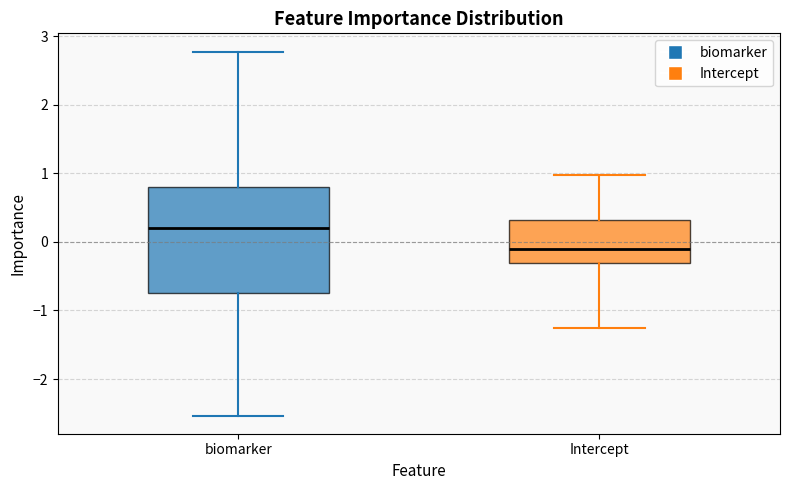

Which box's median line is the lowest?

Intercept